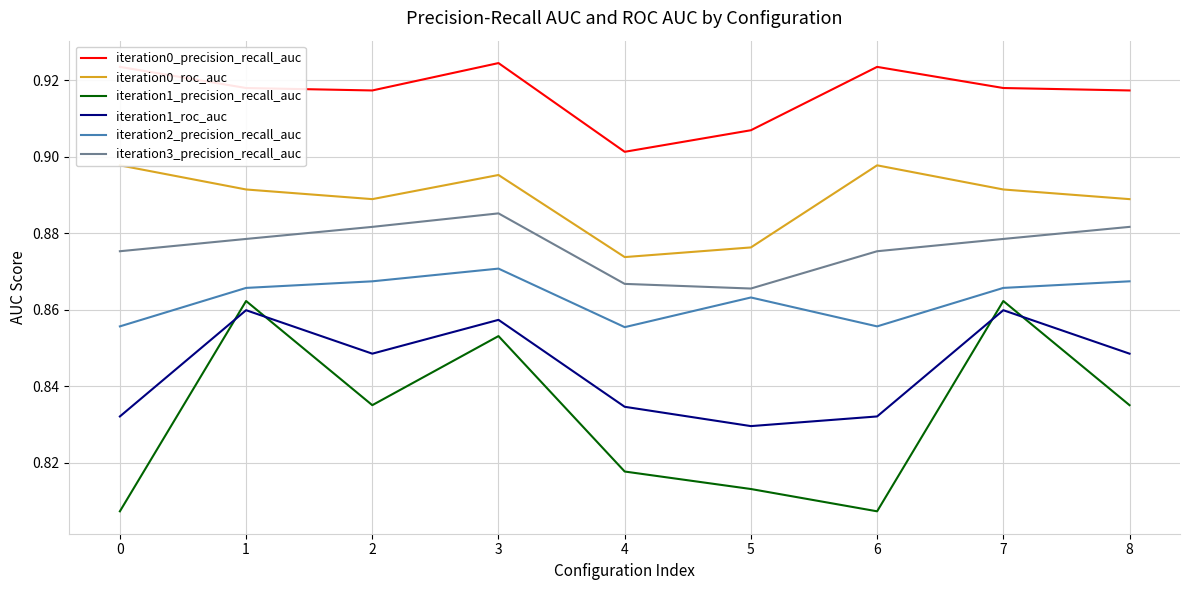

Reading left to right, transcribe all the data shown in this chart.

iteration0_precision_recall_auc: 0=0.9	1=0.9	2=0.9	3=0.9	4=0.9	5=0.9	6=0.9	7=0.9	8=0.9
iteration0_roc_auc: 0=0.9	1=0.9	2=0.9	3=0.9	4=0.9	5=0.9	6=0.9	7=0.9	8=0.9
iteration1_precision_recall_auc: 0=0.8	1=0.9	2=0.8	3=0.9	4=0.8	5=0.8	6=0.8	7=0.9	8=0.8
iteration1_roc_auc: 0=0.8	1=0.9	2=0.8	3=0.9	4=0.8	5=0.8	6=0.8	7=0.9	8=0.8
iteration2_precision_recall_auc: 0=0.9	1=0.9	2=0.9	3=0.9	4=0.9	5=0.9	6=0.9	7=0.9	8=0.9
iteration3_precision_recall_auc: 0=0.9	1=0.9	2=0.9	3=0.9	4=0.9	5=0.9	6=0.9	7=0.9	8=0.9